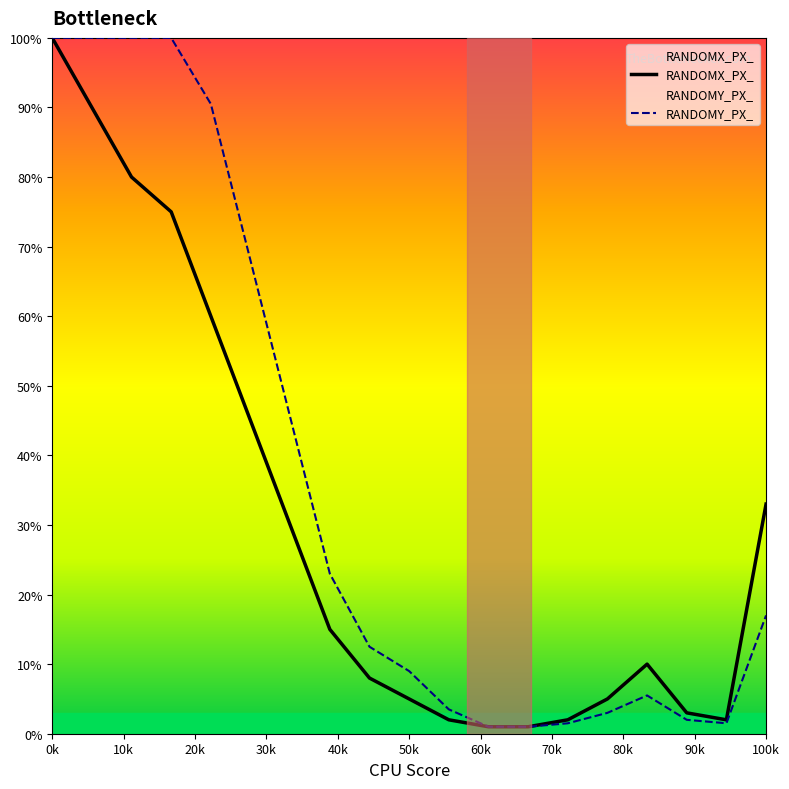

What is the spread (max minus min) of values at 100k?

16.0